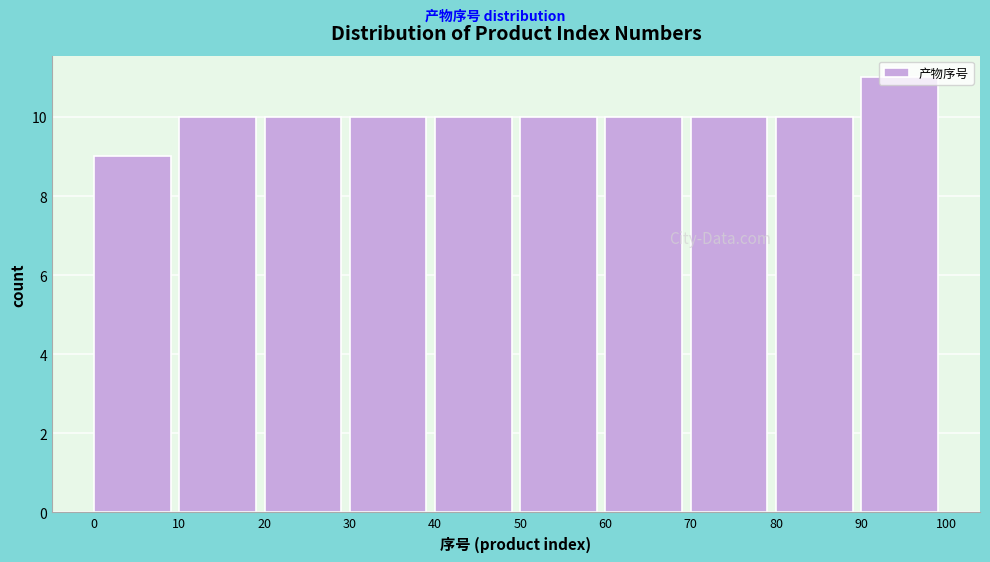

Reading left to right, list every bar in this chart as the range it spans on the x-axis followed by its height. The values are not printed on the chart, so give them approximately, as read against the axis.

0 to 10: 9
10 to 20: 10
20 to 30: 10
30 to 40: 10
40 to 50: 10
50 to 60: 10
60 to 70: 10
70 to 80: 10
80 to 90: 10
90 to 100: 11